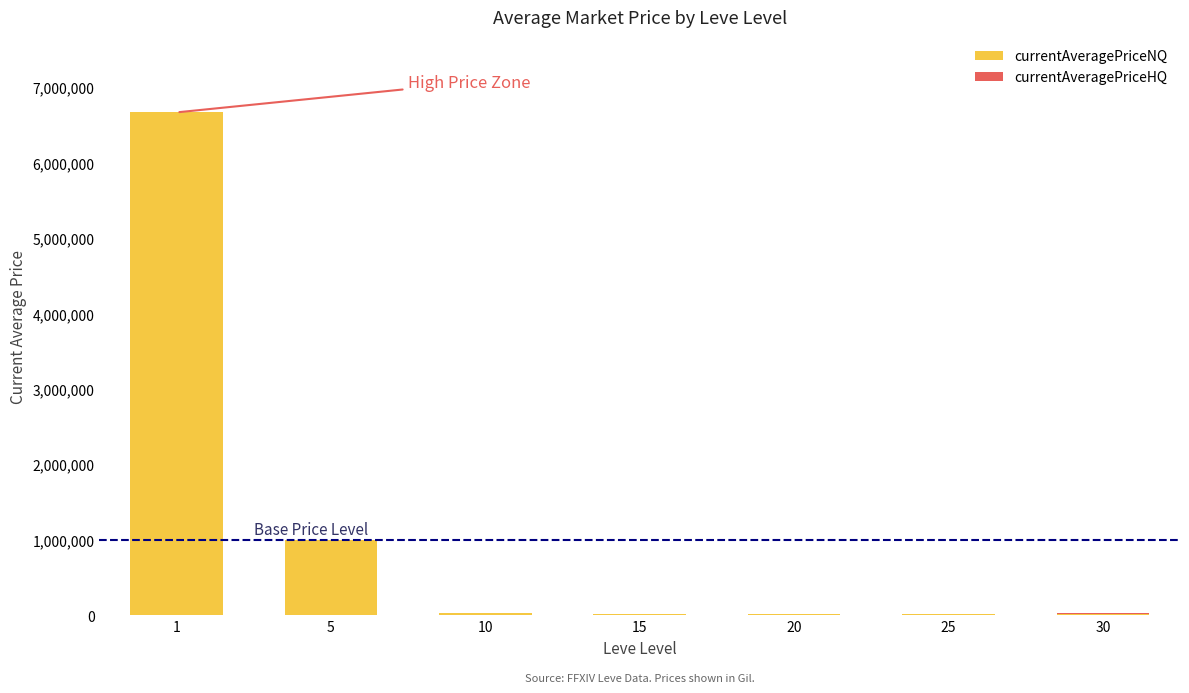

What is the total value across all series at 1?

6667700.0